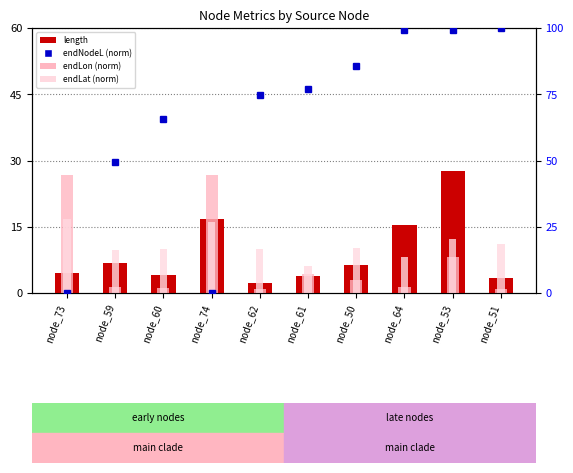

What is the highest value of the endLat (norm) series?

16.8